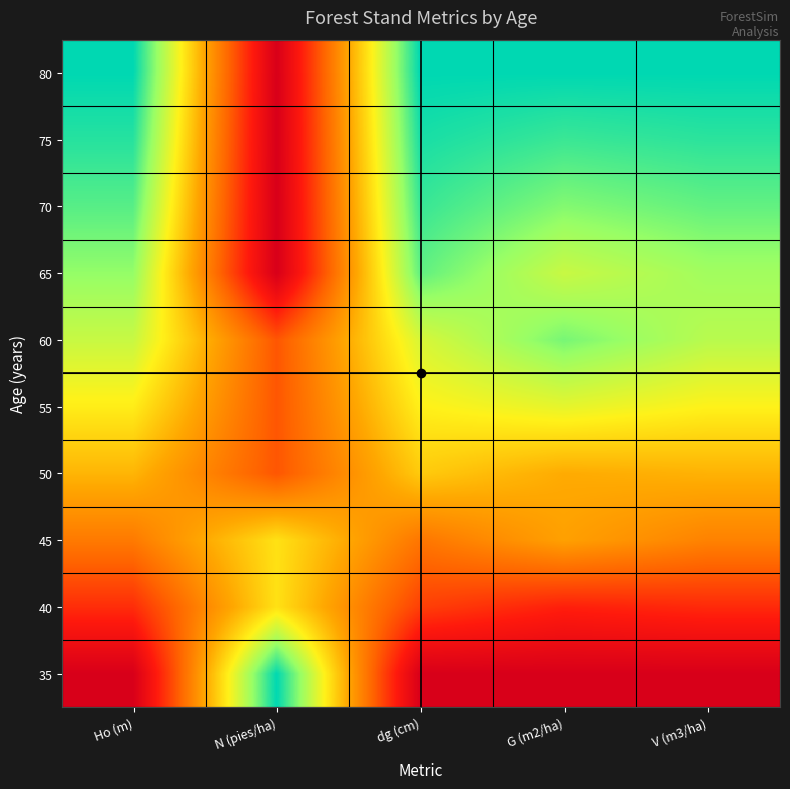

Rank the series at Ho (m) from highest to lowest value.

80, 75, 70, 65, 60, 55, 50, 45, 40, 35